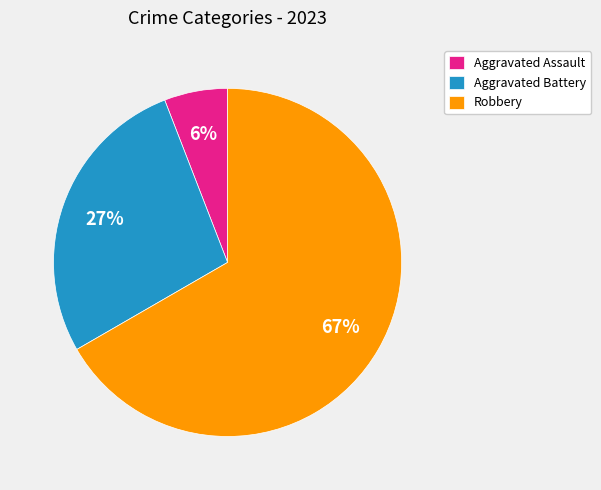

Combined, do Aggravated Battery and Aggravated Assault account for over 50%?

No